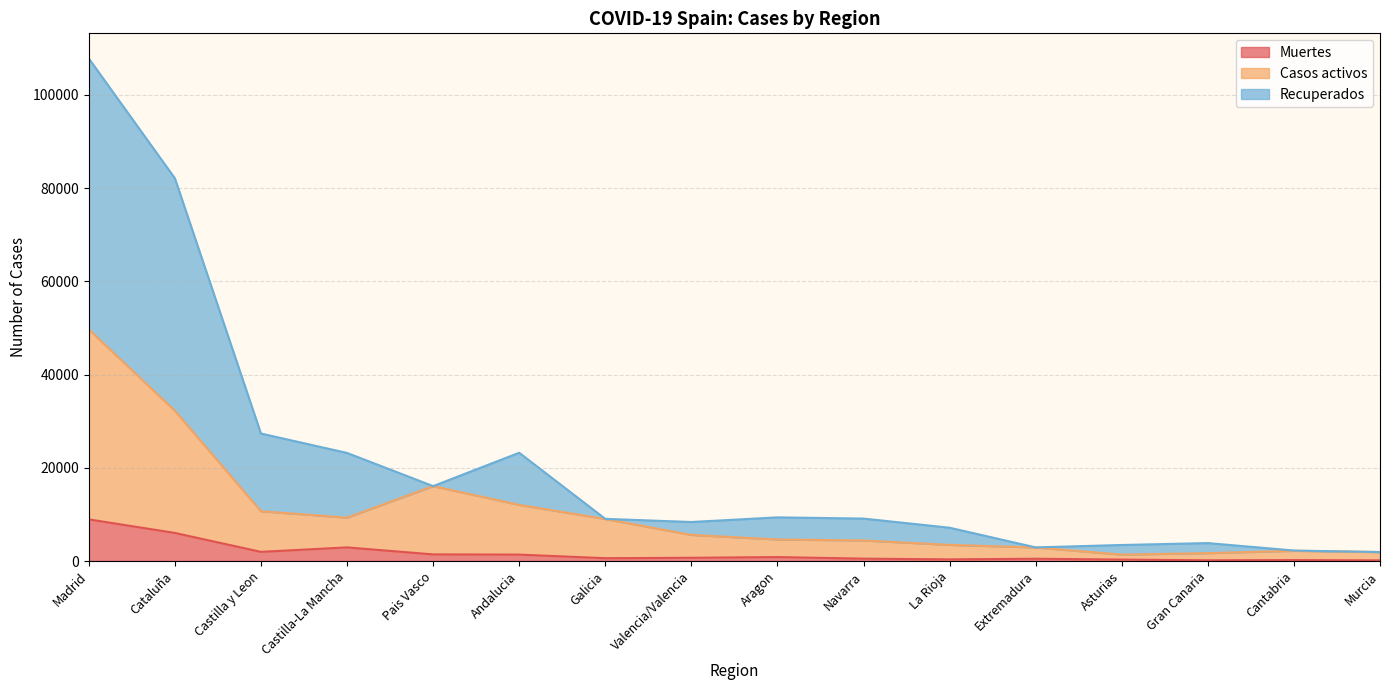

Rank the categories by Muertes value from highest to lowest.

Madrid, Cataluña, Castilla-La Mancha, Castilla y Leon, Pais Vasco, Andalucia, Aragon, Valencia/Valencia, Galicia, Navarra, Extremadura, La Rioja, Asturias, Cantabria, Gran Canaria, Murcia